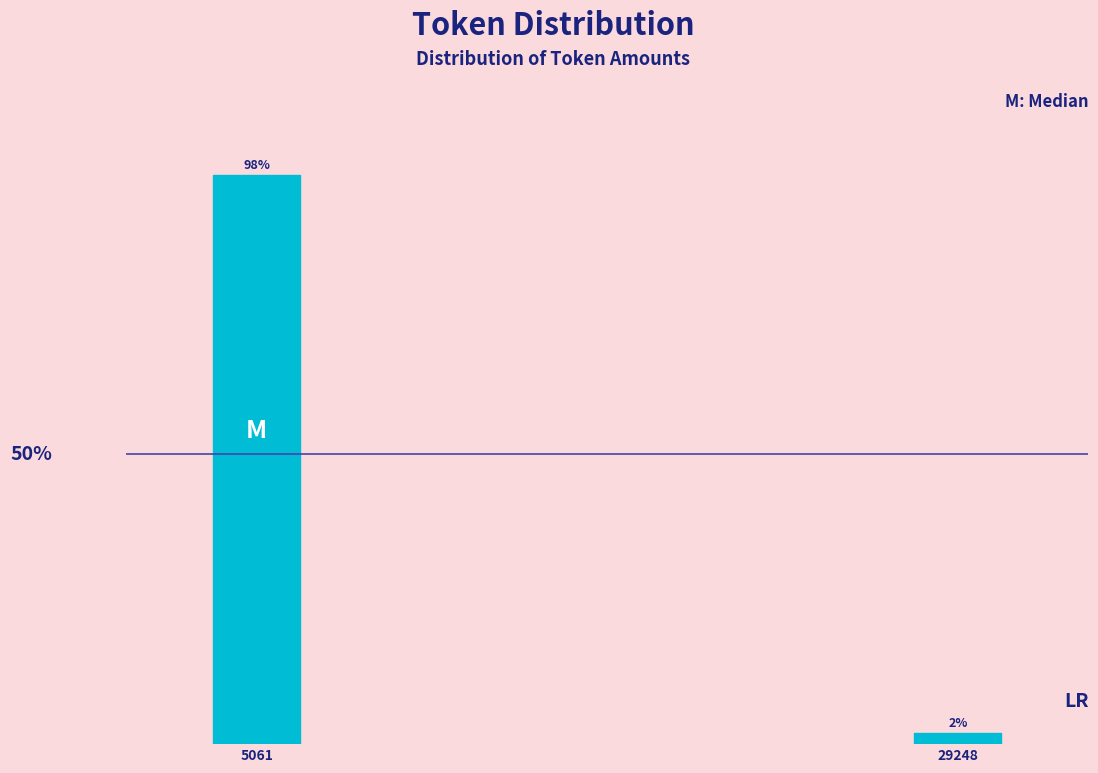

Are the bars horizontal?

No